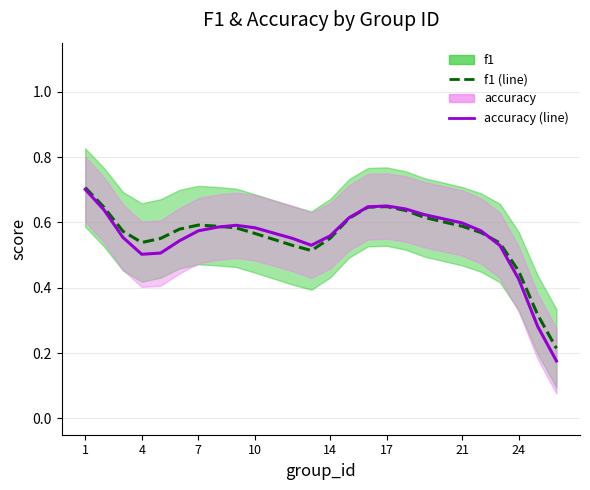

What is the difference between the maximum and minimum values in the accuracy (smoothed) series?

0.5